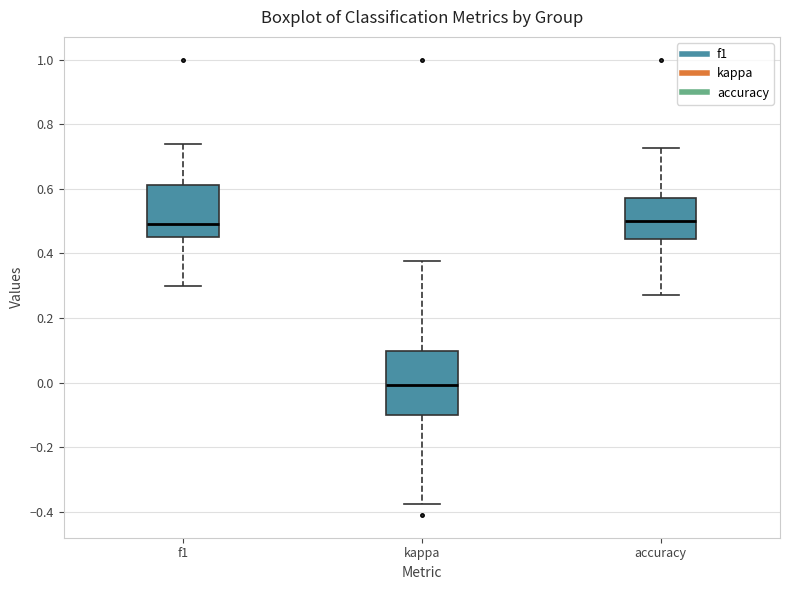

Where does the median line of the box for kappa sit on the y-axis? The values are not printed on the chart, so give them approximately, as read against the axis.

0.00